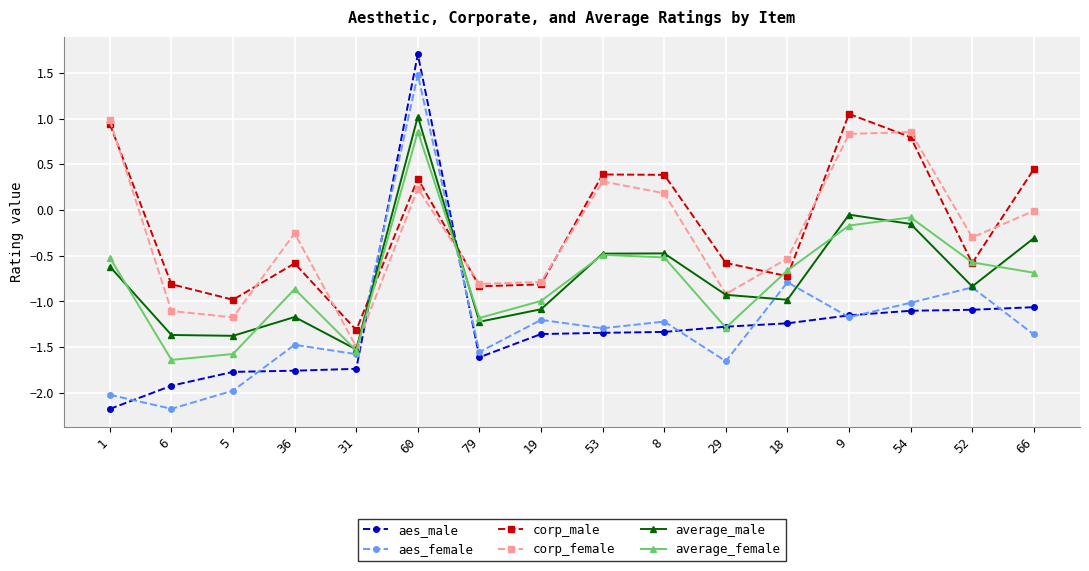

The value of aes_male at 18 is -1.2. True or false?

True